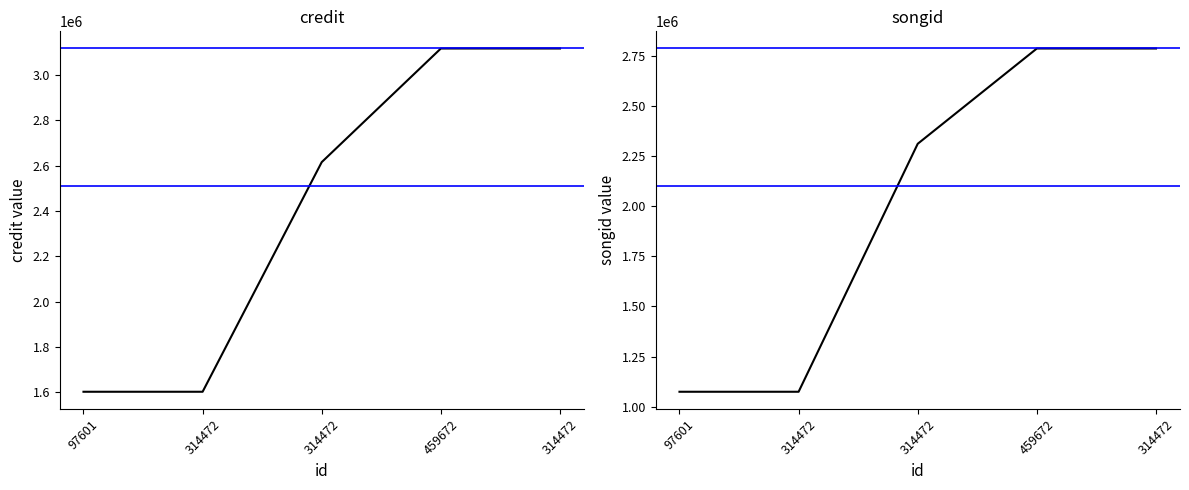

What is the maximum value for credit?

3117466